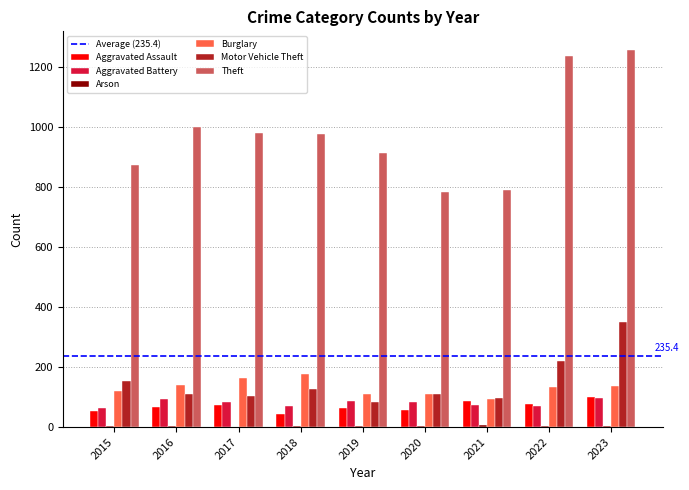

The value of Burglary at 2018 is 269. True or false?

False